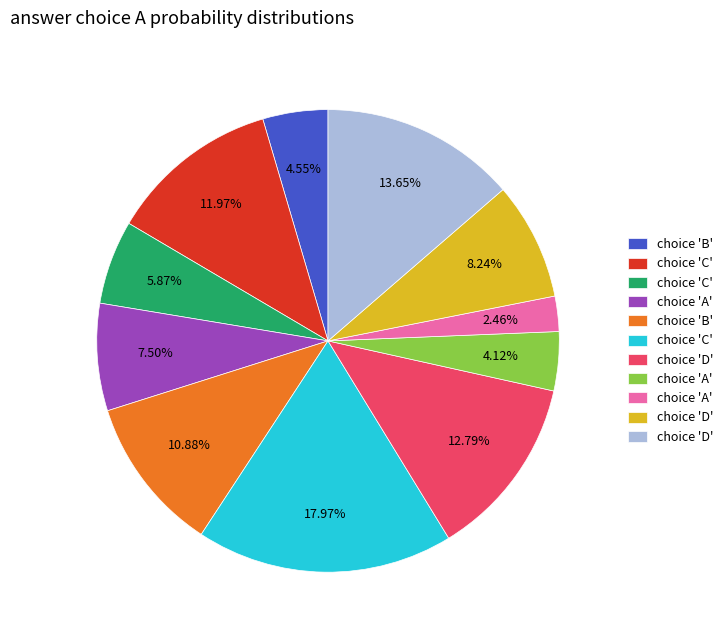

Is there any slice that represents more than half of the pie?

No